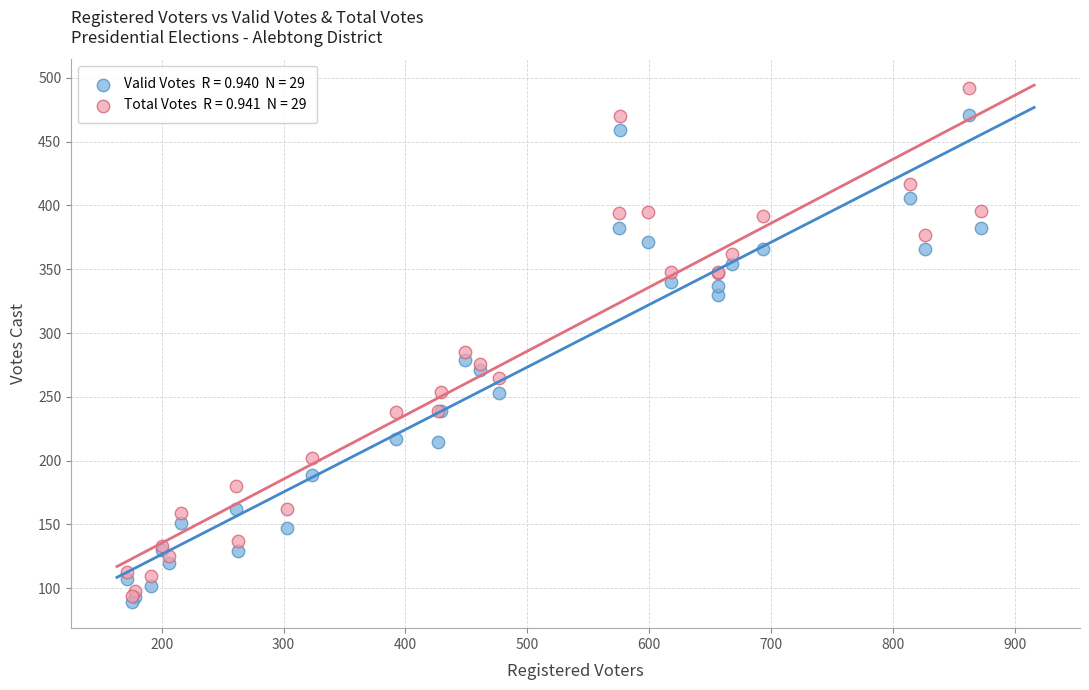

Across all series, what Y value is closest to 290?

285